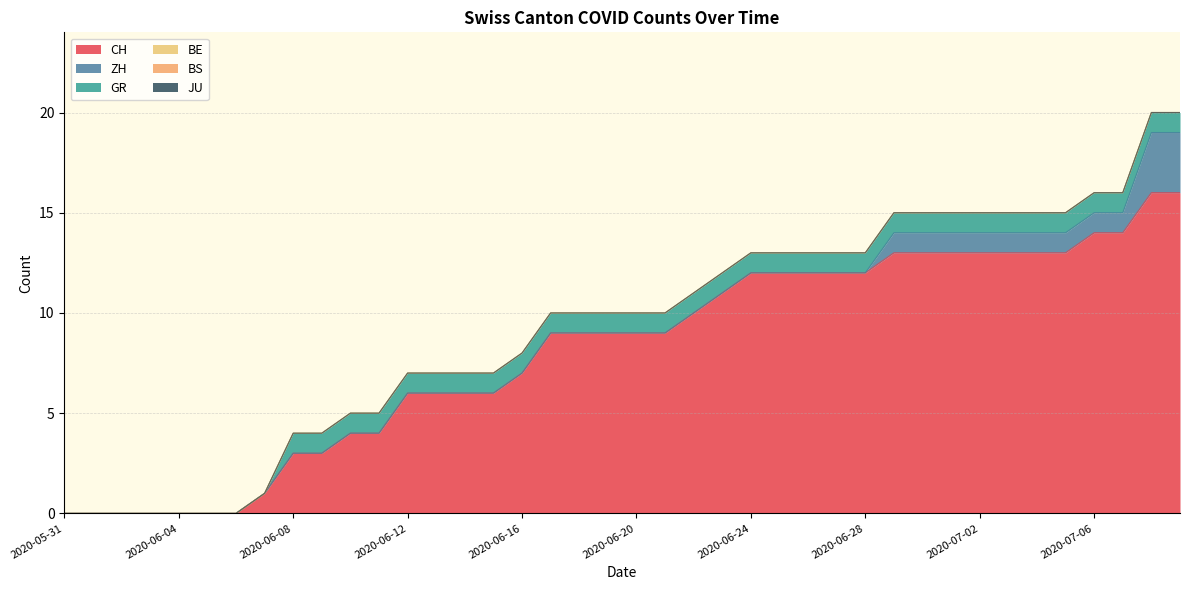

Reading left to right, extract all data points from this chart.

CH: 0	0	0	0	0	0	0	1	3	3	4	4	6	6	6	6	7	9	9	9	9	9	10	11	12	12	12	12	12	13	13	13	13	13	13	13	14	14	16	16
ZH: 0	0	0	0	0	0	0	0	0	0	0	0	0	0	0	0	0	0	0	0	0	0	0	0	0	0	0	0	0	1	1	1	1	1	1	1	1	1	3	3
GR: 0	0	0	0	0	0	0	0	1	1	1	1	1	1	1	1	1	1	1	1	1	1	1	1	1	1	1	1	1	1	1	1	1	1	1	1	1	1	1	1
BE: 0	0	0	0	0	0	0	0	0	0	0	0	0	0	0	0	0	0	0	0	0	0	0	0	0	0	0	0	0	0	0	0	0	0	0	0	0	0	0	0
BS: 0	0	0	0	0	0	0	0	0	0	0	0	0	0	0	0	0	0	0	0	0	0	0	0	0	0	0	0	0	0	0	0	0	0	0	0	0	0	0	0
JU: 0	0	0	0	0	0	0	0	0	0	0	0	0	0	0	0	0	0	0	0	0	0	0	0	0	0	0	0	0	0	0	0	0	0	0	0	0	0	0	0